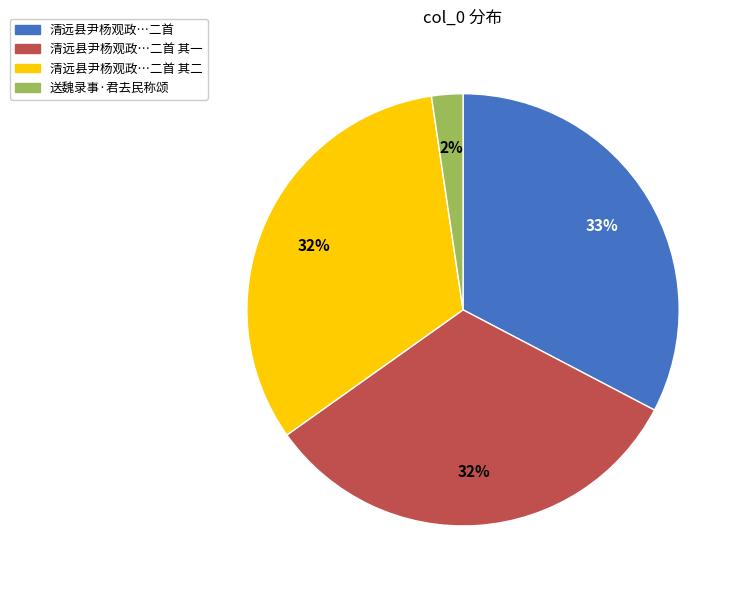

Is there a majority slice in this chart?

No